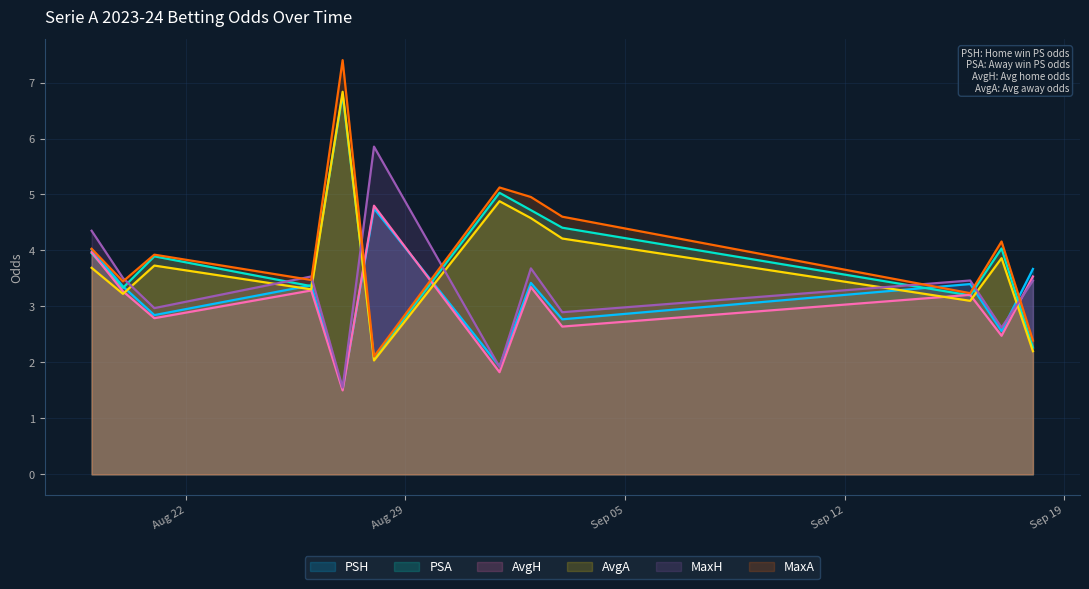

At how many categories does at least one series exceed 4?

7